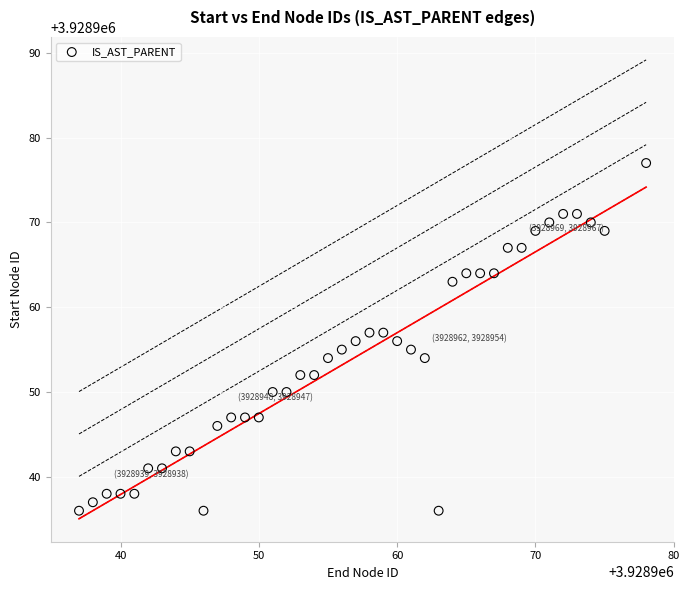

What is the range of X values (max minus min)?

41